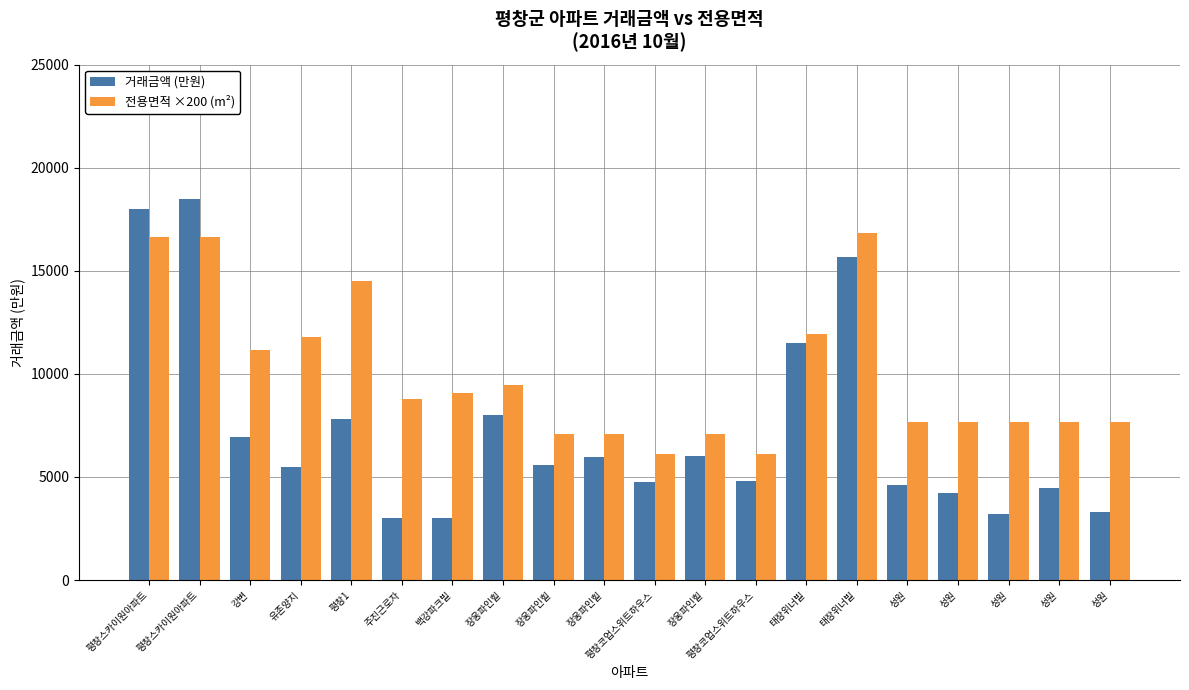

What are all the series names shown in the legend?

거래금액 (만원), 전용면적 ×200 (m²)